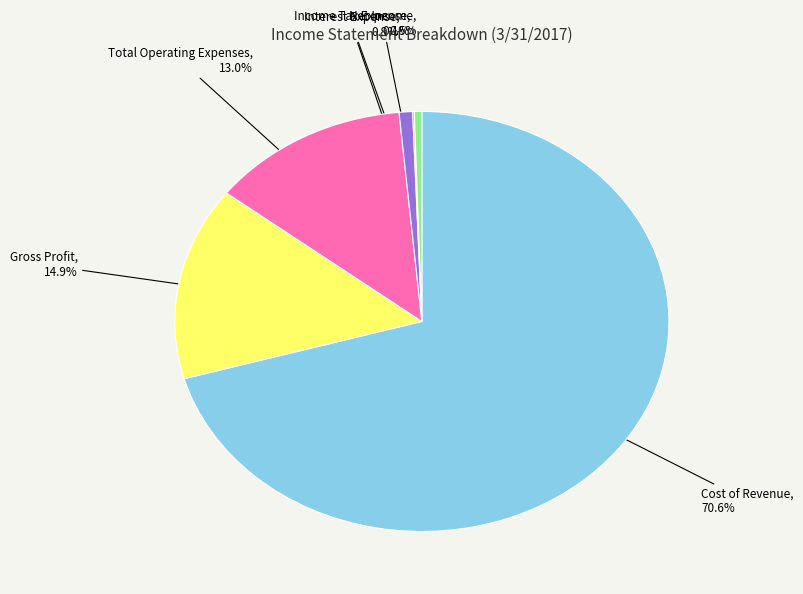

To the nearest percent, what is the difference between the largest and smallest slice percentages?

70%